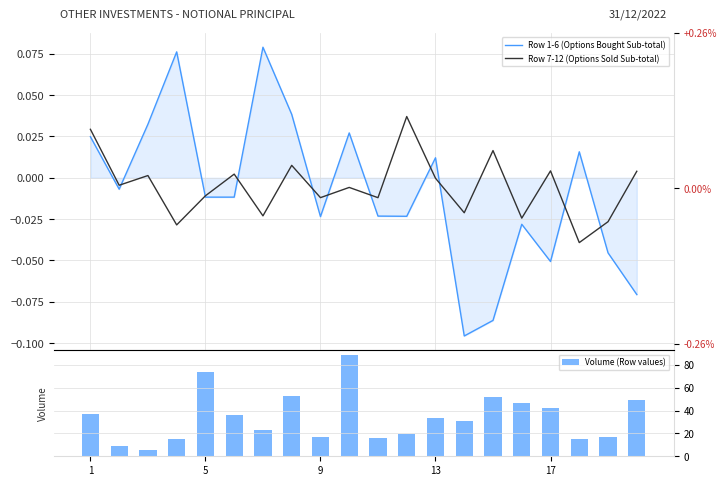

What is the average value of the Volume (Row values) series?

33.9